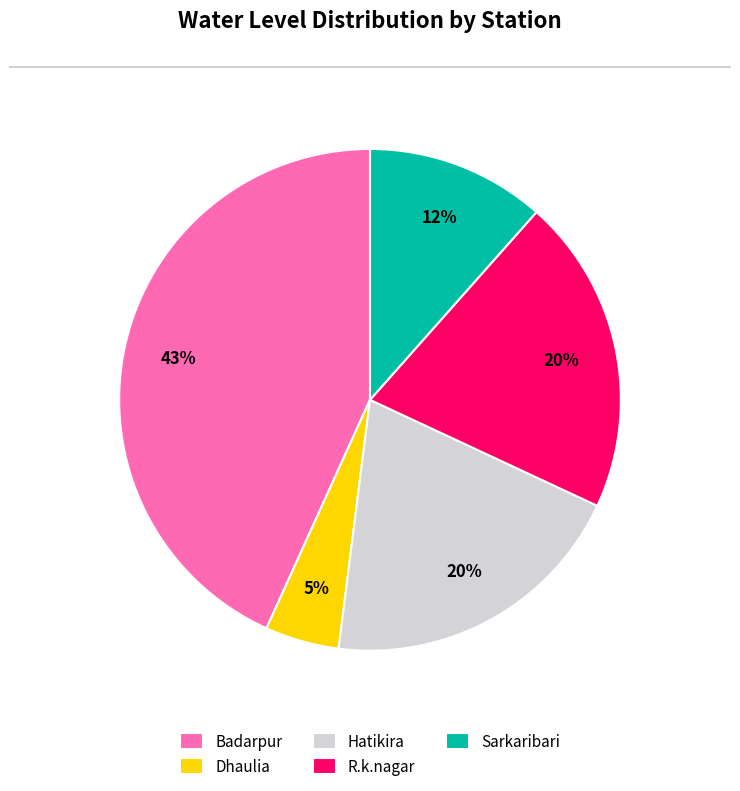

Is there a majority slice in this chart?

No